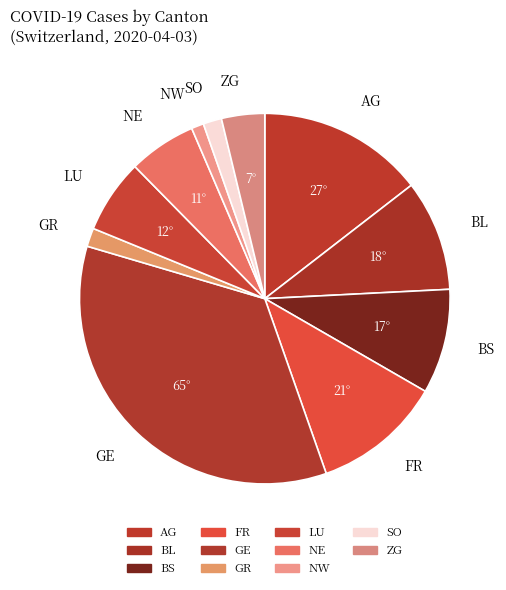

Which category has the biggest portion of the pie?

GE